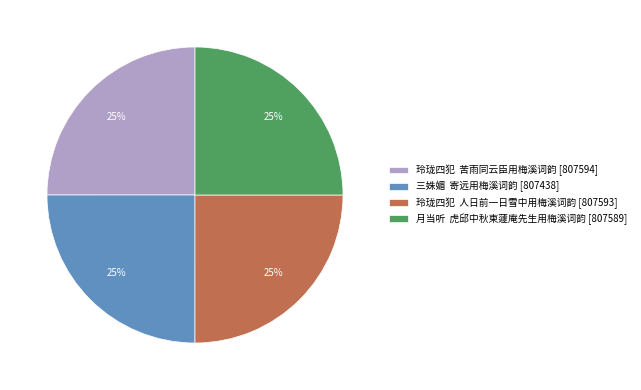

Approximately how many times larger is the value at 玲珑四犯 苦雨同云臣用梅溪词韵 [807594] compared to 月当听 虎邱中秋柬蘧庵先生用梅溪词韵 [807589]?

1.0